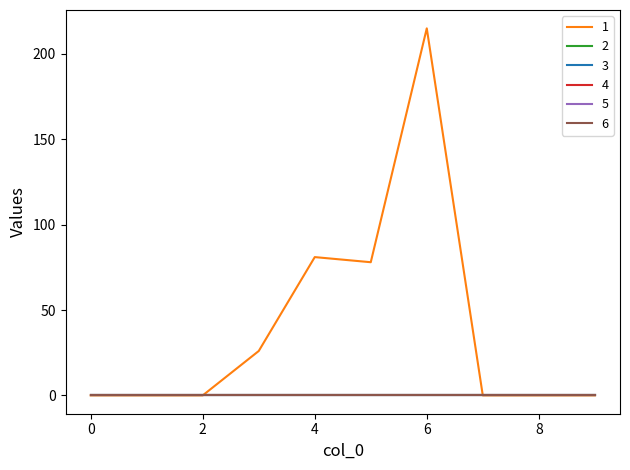

What is the maximum value shown in the chart?

215